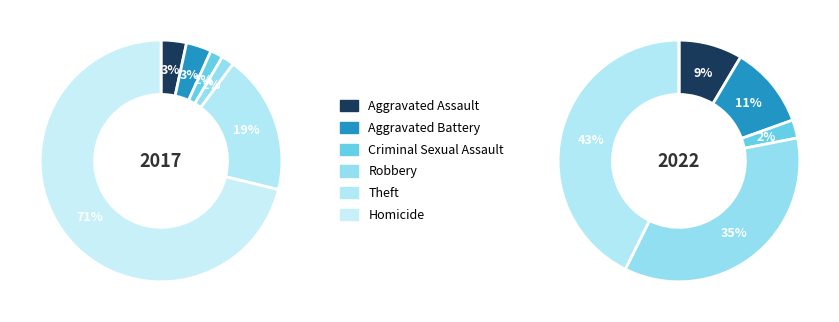

The Aggravated Assault slice represents 9% of the pie. True or false?

True